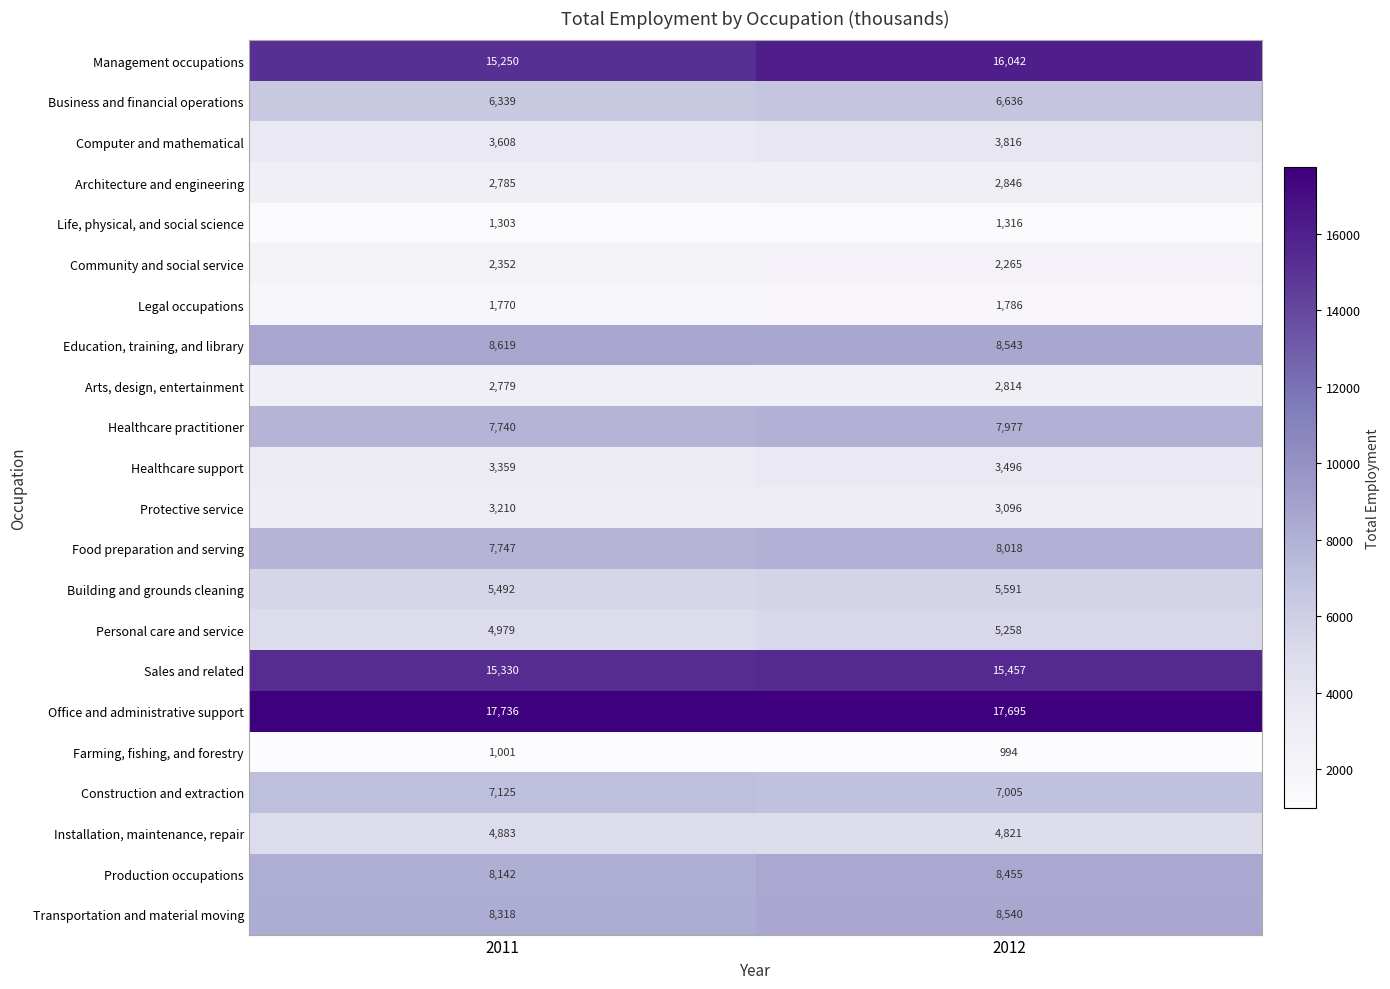

Rank the series by their maximum value, from highest to lowest.

Office and administrative support, Management occupations, Sales and related, Education, training, and library, Transportation and material moving, Production occupations, Food preparation and serving, Healthcare practitioner, Construction and extraction, Business and financial operations, Building and grounds cleaning, Personal care and service, Installation, maintenance, repair, Computer and mathematical, Healthcare support, Protective service, Architecture and engineering, Arts, design, entertainment, Community and social service, Legal occupations, Life, physical, and social science, Farming, fishing, and forestry